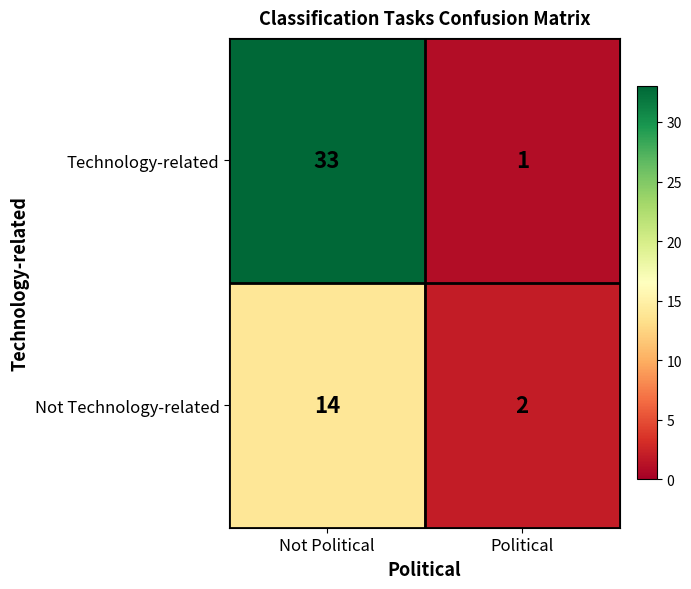

The value of Not Technology-related at Not Political is 7. True or false?

False